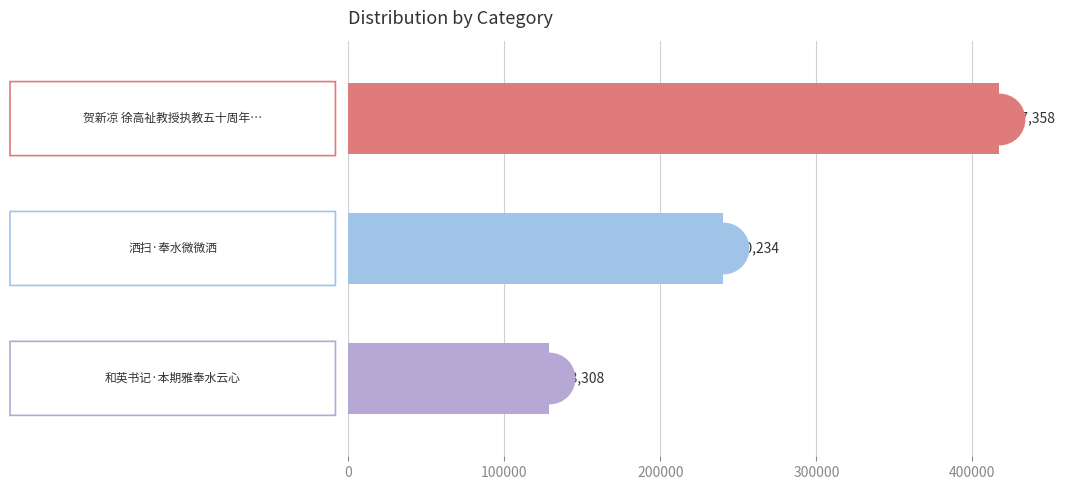

What is the smallest value displayed?

128308